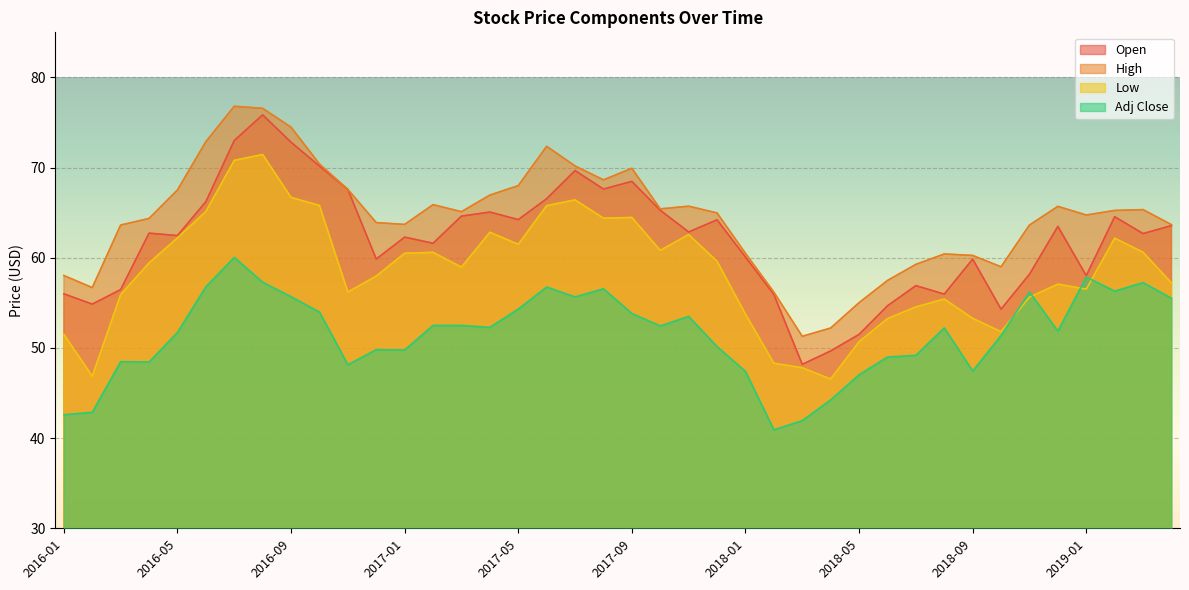

True or false: Open and Adj Close cross at least once.

False